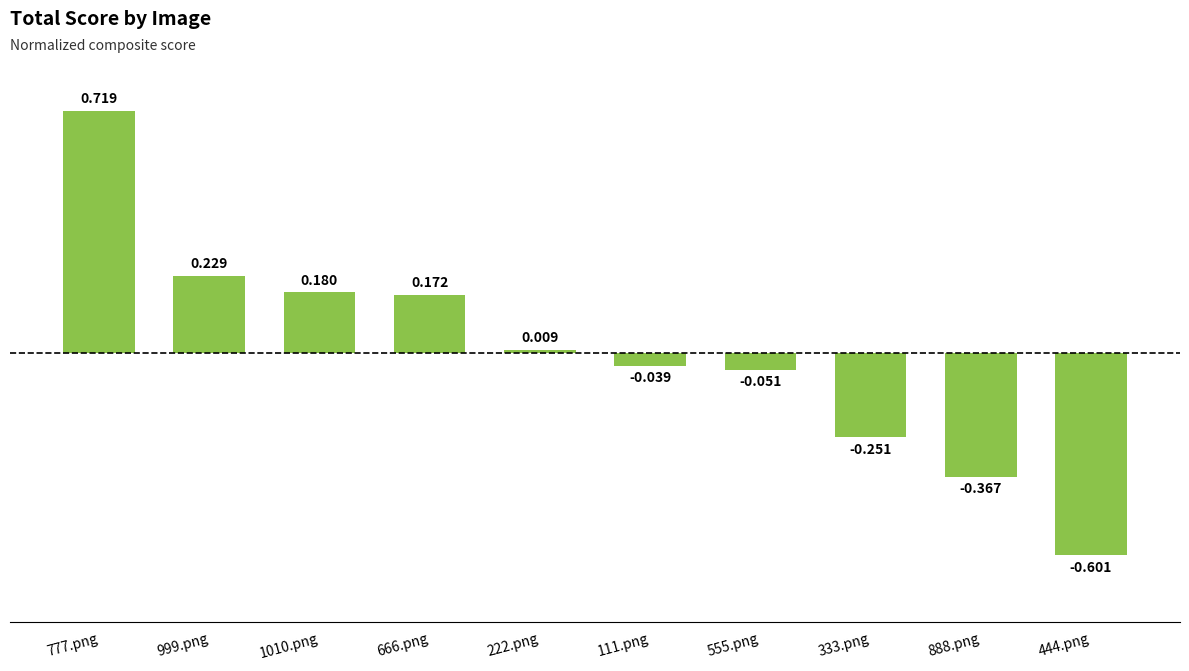

What is the greatest value displayed?

0.7